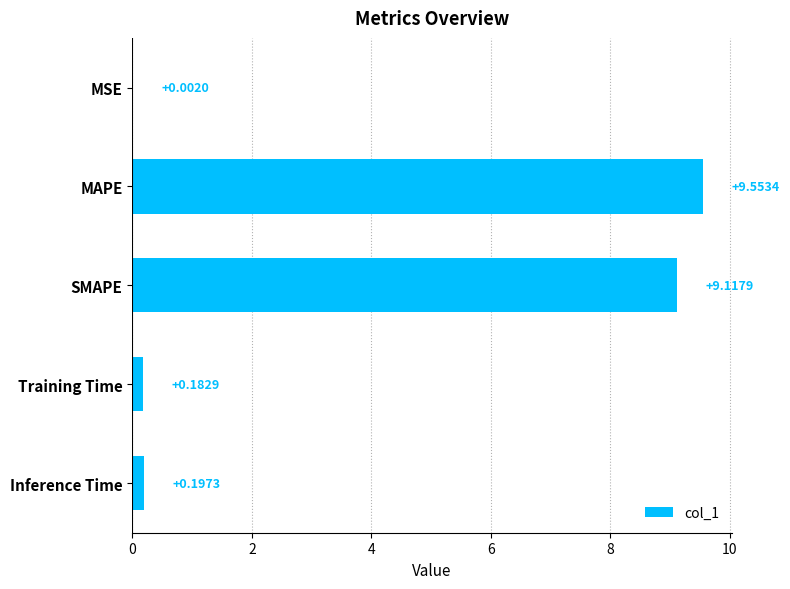

What is the change in value from MSE to Training Time?

+0.2